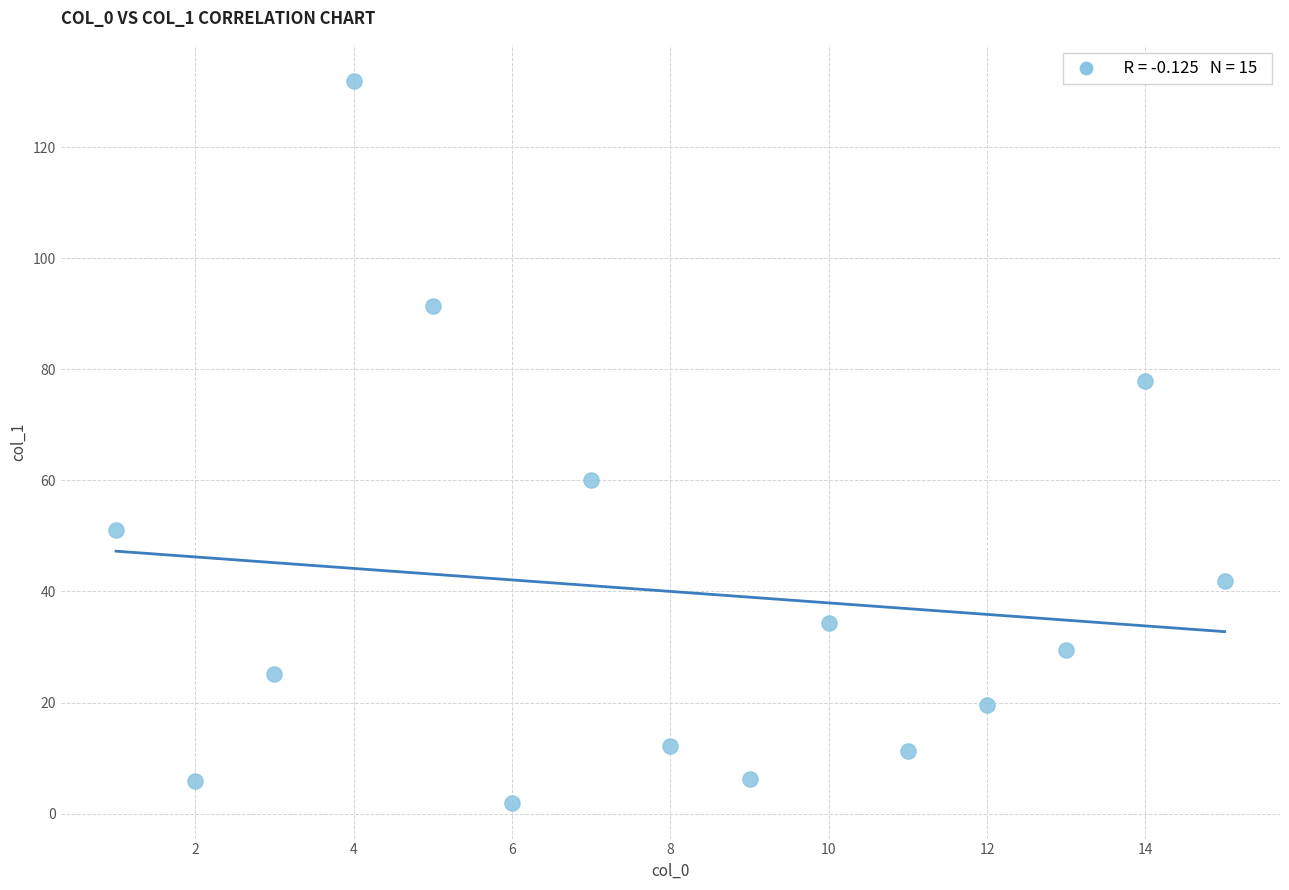

What Y value in the scatter plot is closest to 66?

60.0